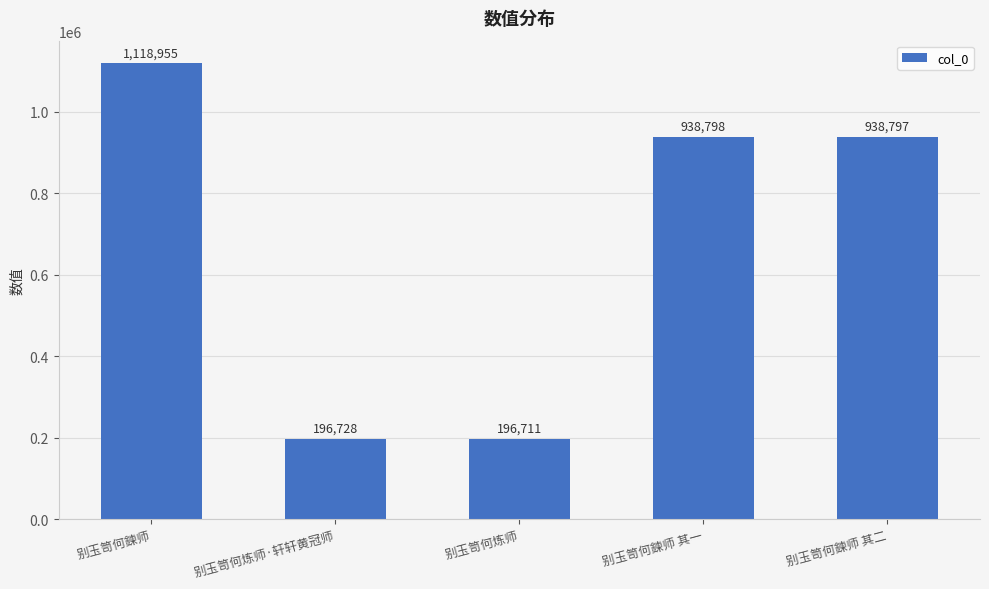

Where does the data first go above 938797?

别玉笥何鍊师